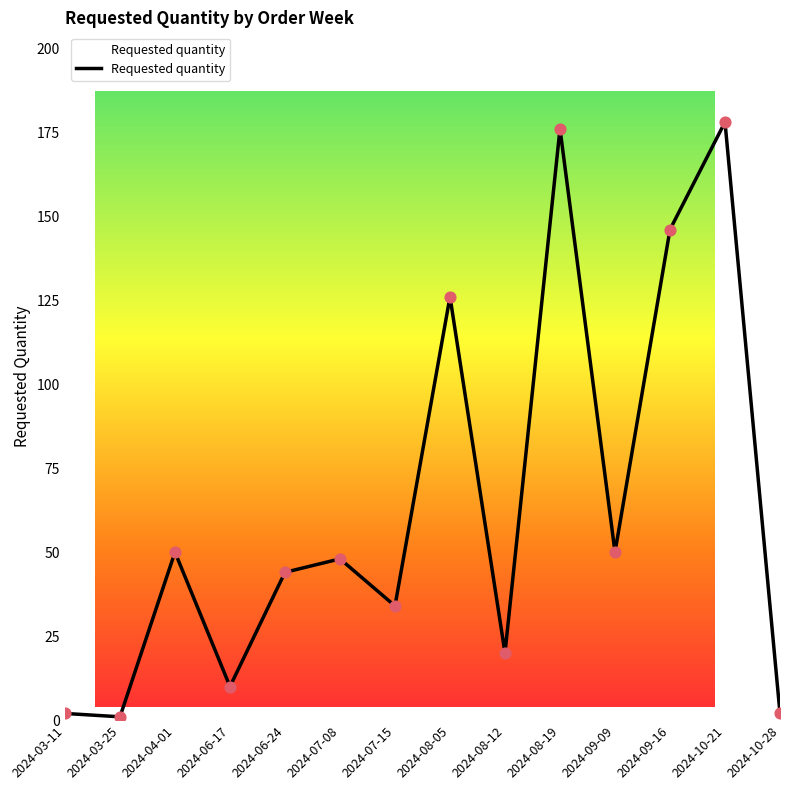

Between 2024-08-12 and 2024-09-09, which is larger?

2024-09-09